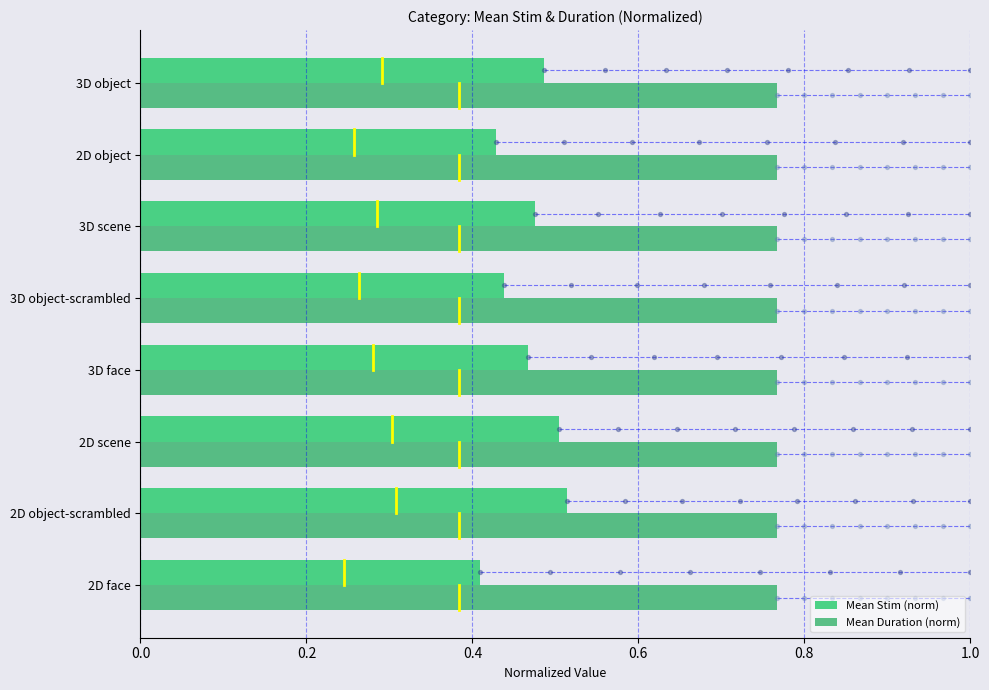

What are all the series names shown in the legend?

Mean Stim (norm), Mean Duration (norm)